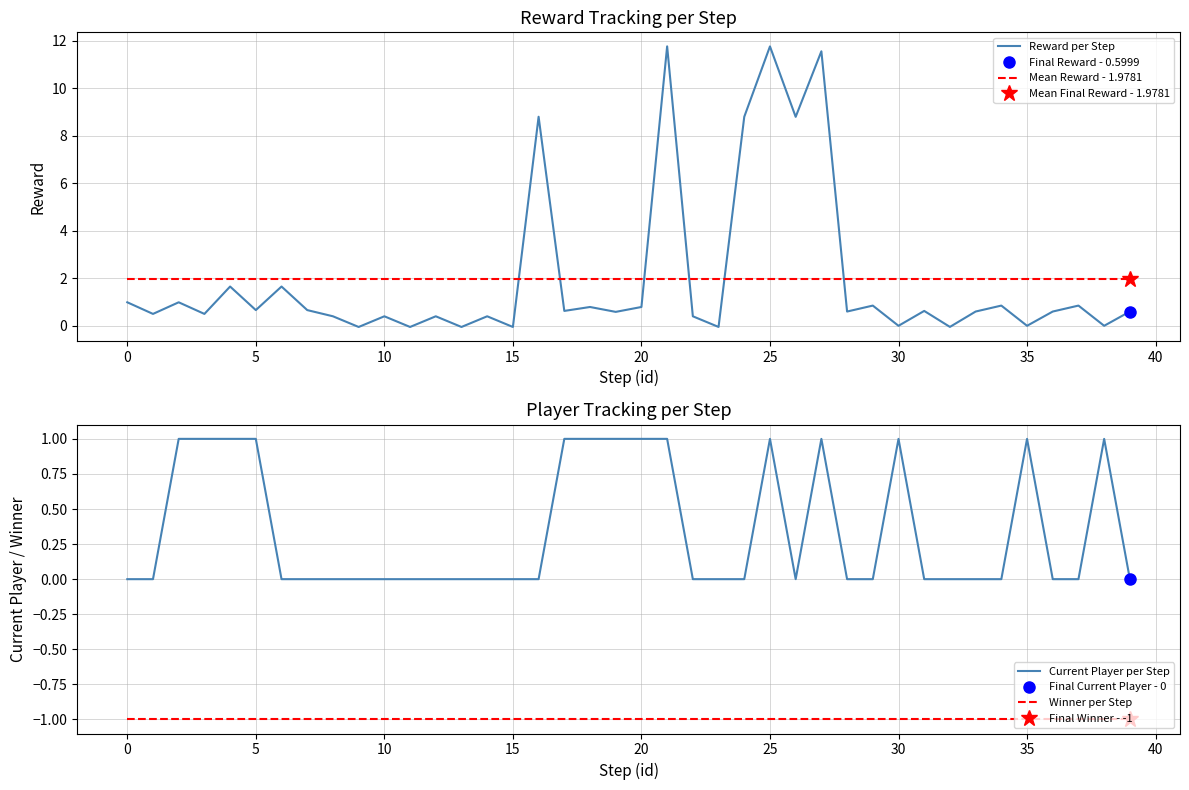

Is it true that Winner per Step equals -1.4 at 10?

False